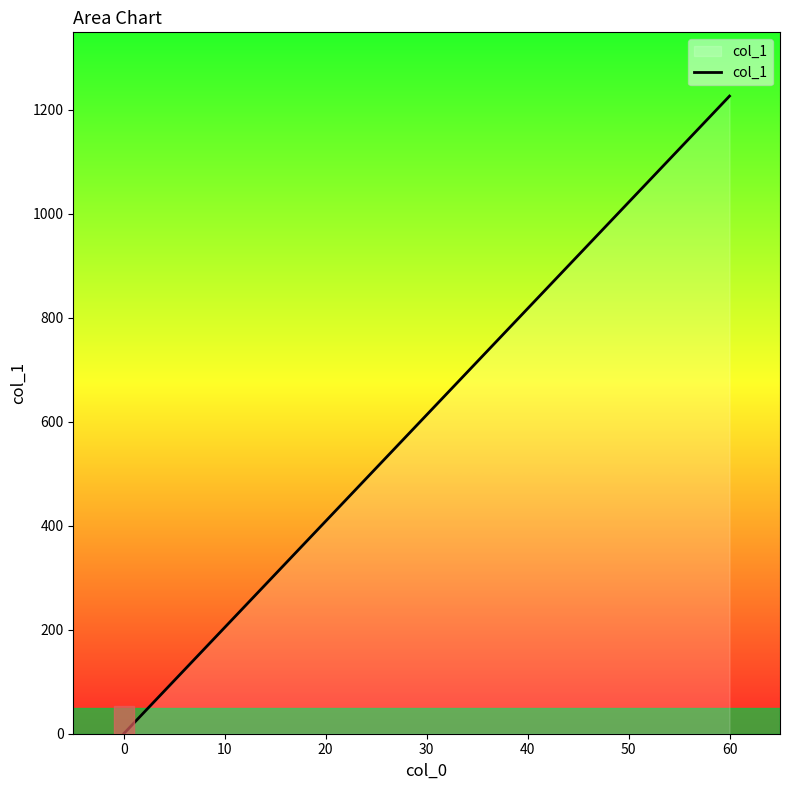

Reading left to right, what are all the values shown in this chart?

0=0.0	60=1226.6